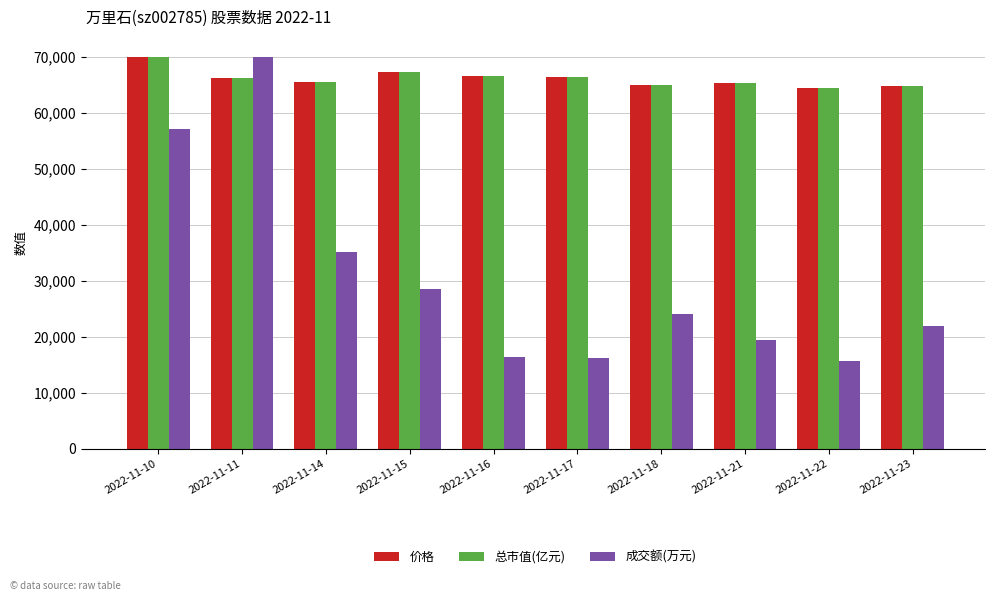

True or false: 总市值(亿元) has a value of 64743.2 at 2022-11-23.

True